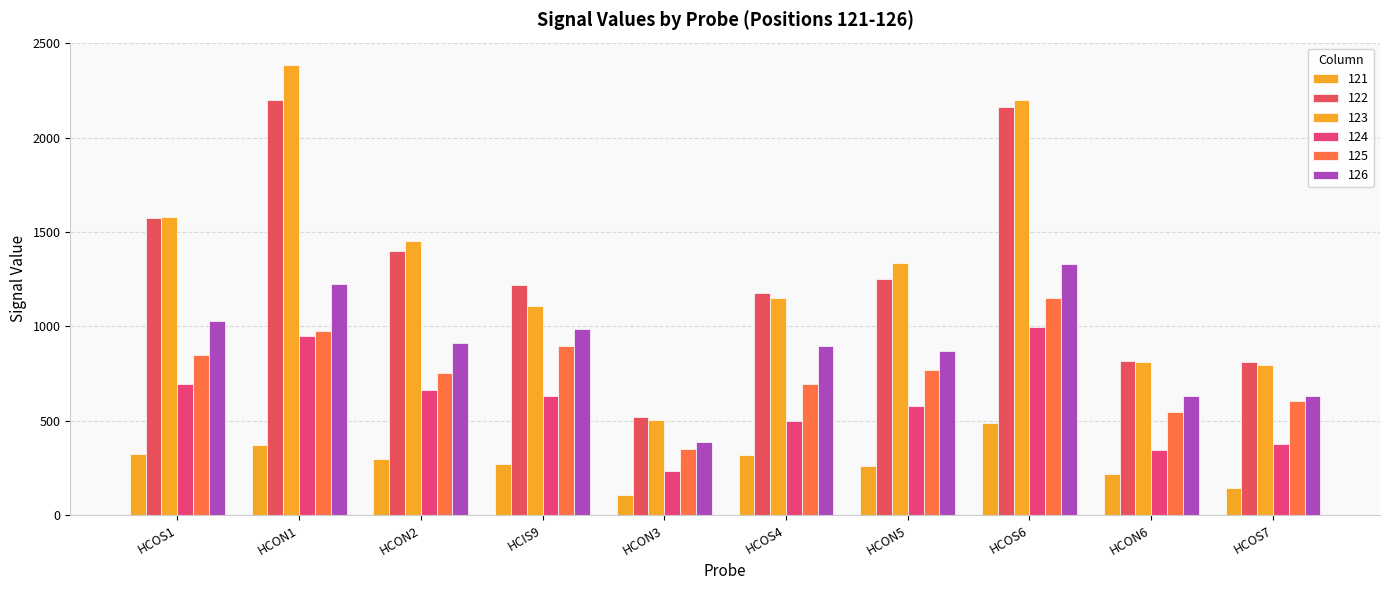

Which series has the largest total across all categories?

123